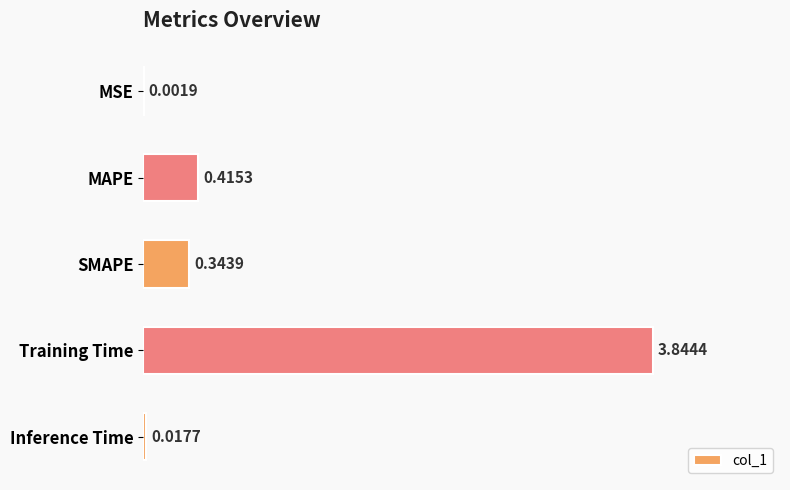

At which label is the value closest to 1?

MAPE